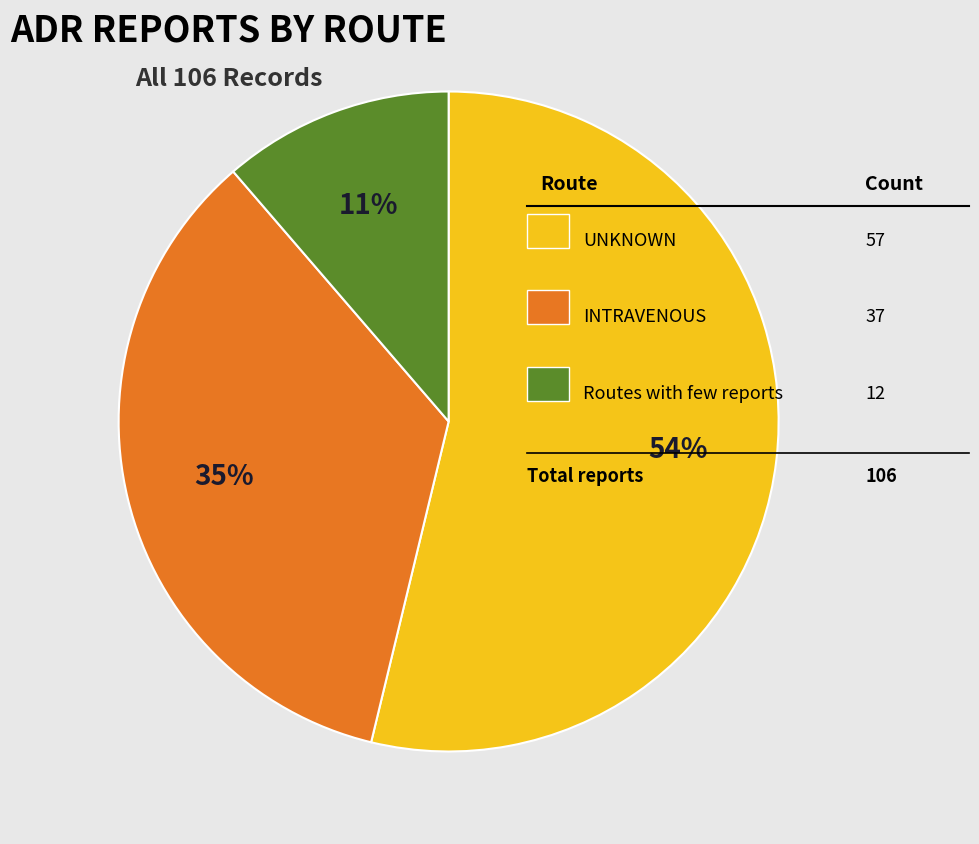

To the nearest percent, what is the average slice percentage?

33%